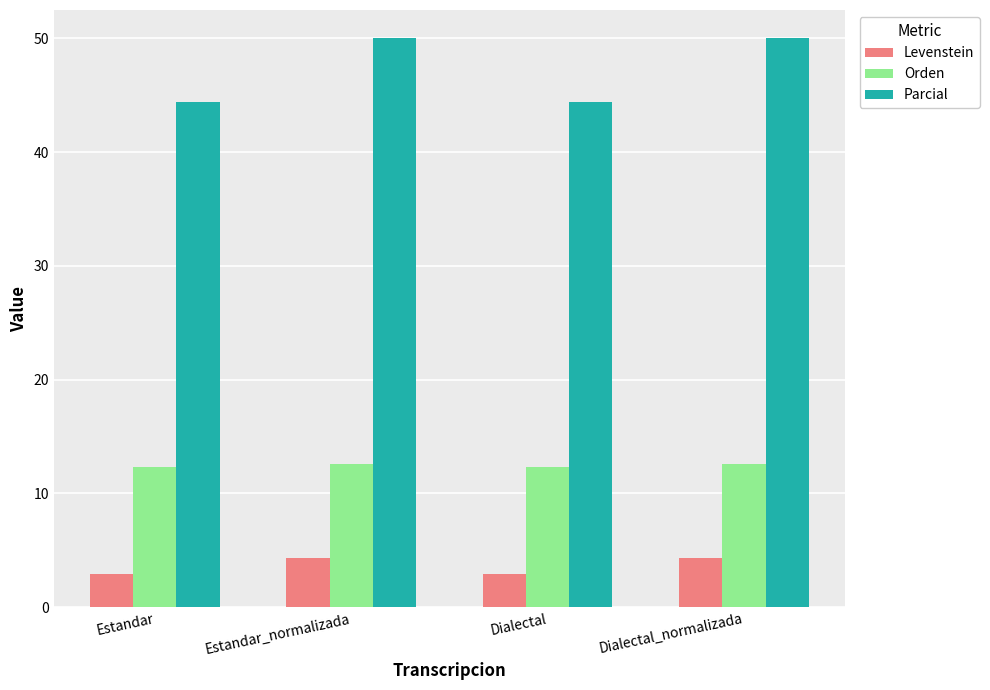

How many distinct data groups are displayed?

3